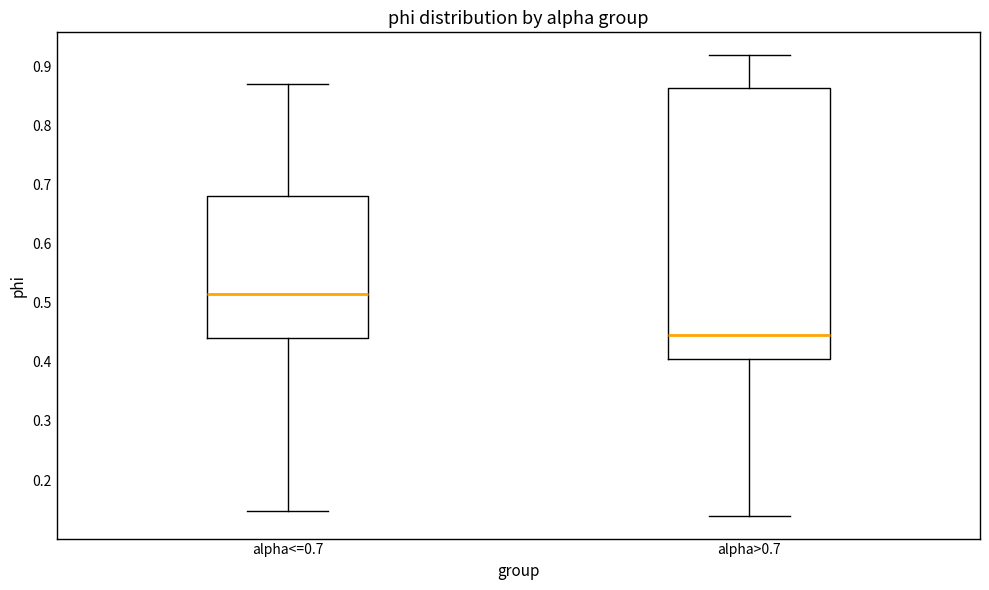

Which box has the highest median line?

alpha<=0.7